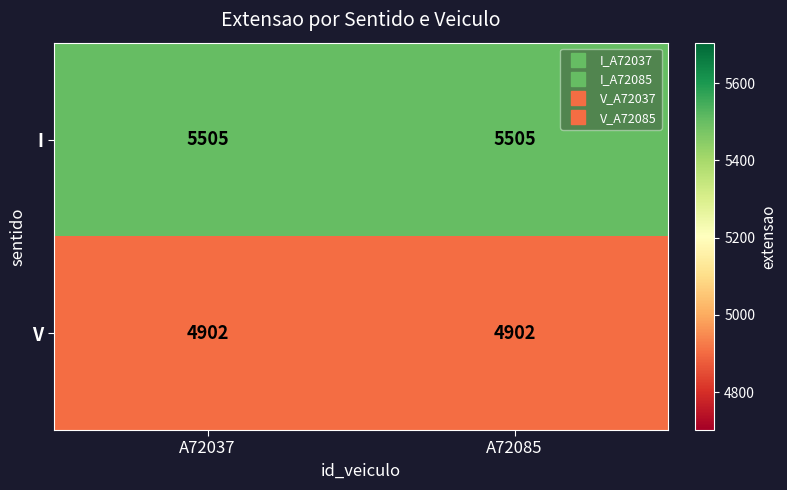

Which series has the largest total across all categories?

I